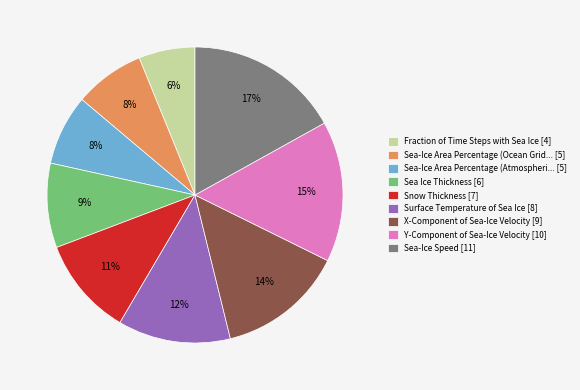

To the nearest percent, what is the average slice percentage?

11%